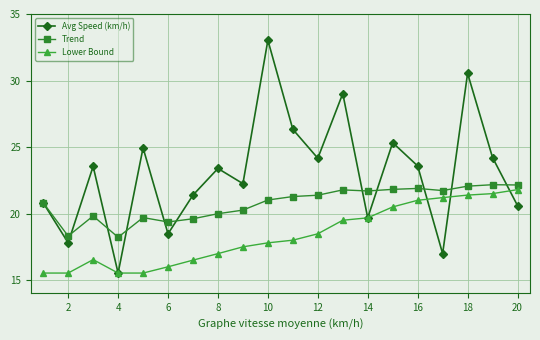

What is the value of the Trend point at the 19th from the left?

22.2